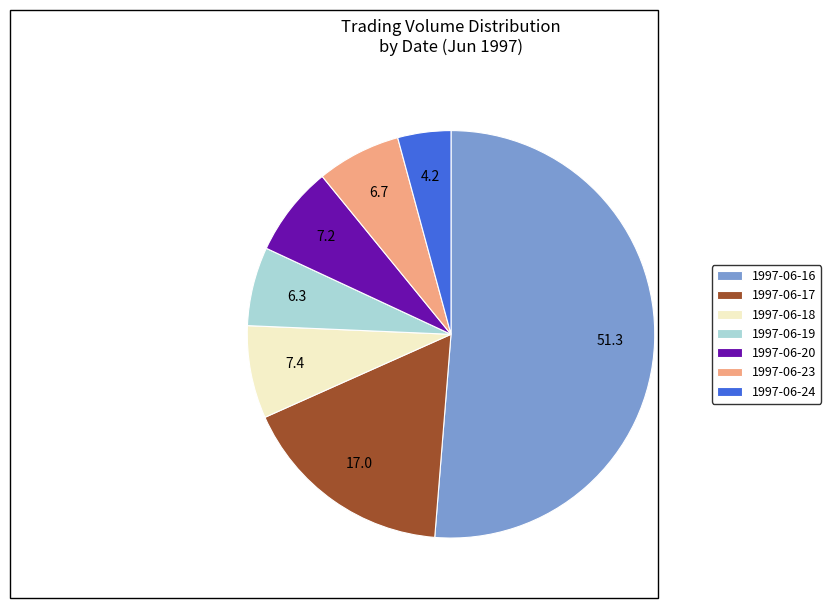

Is the sum of 1997-06-19 and 1997-06-20 greater than half?

No